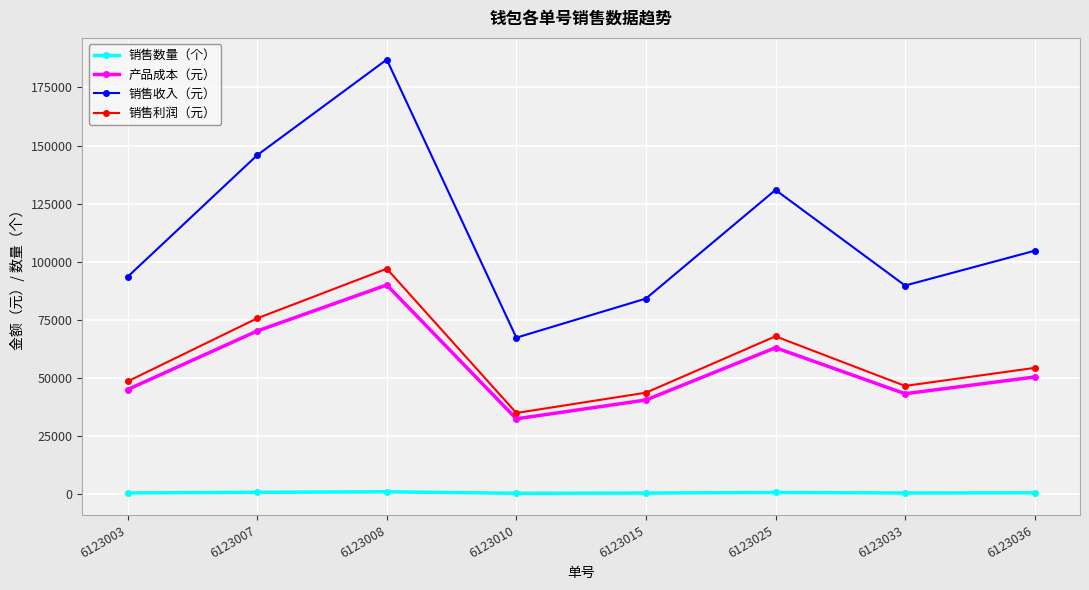

How many lines are shown in the chart?

4